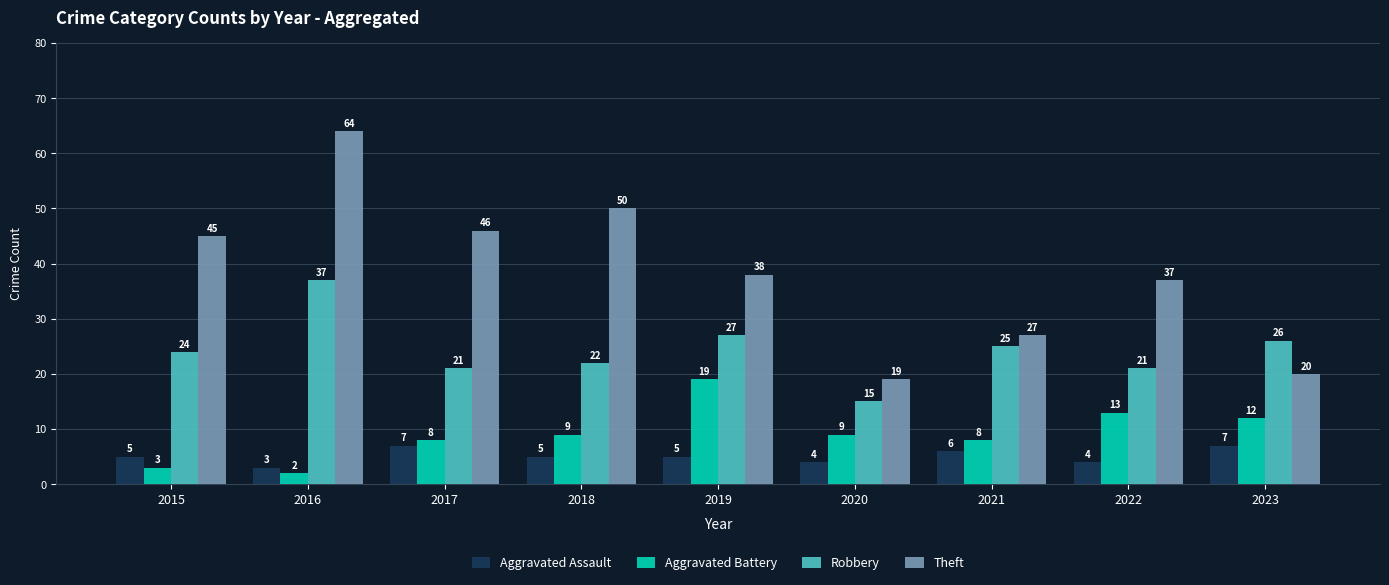

What is the value of the Aggravated Assault bar at the 8th from the left?

4